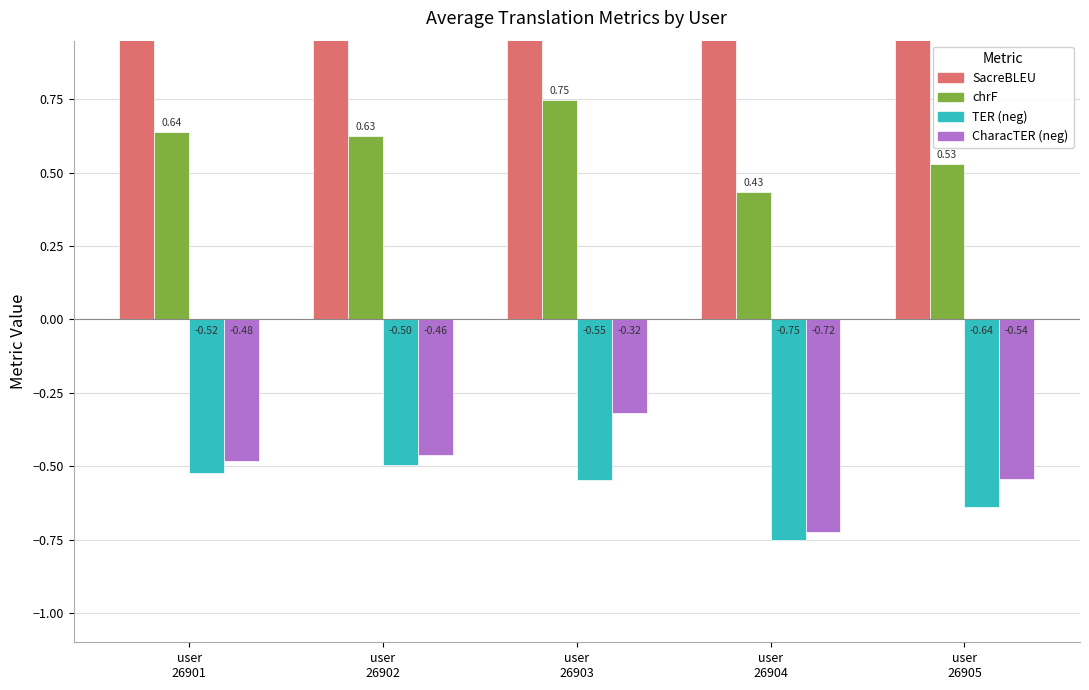

How many data points does each series have?

5